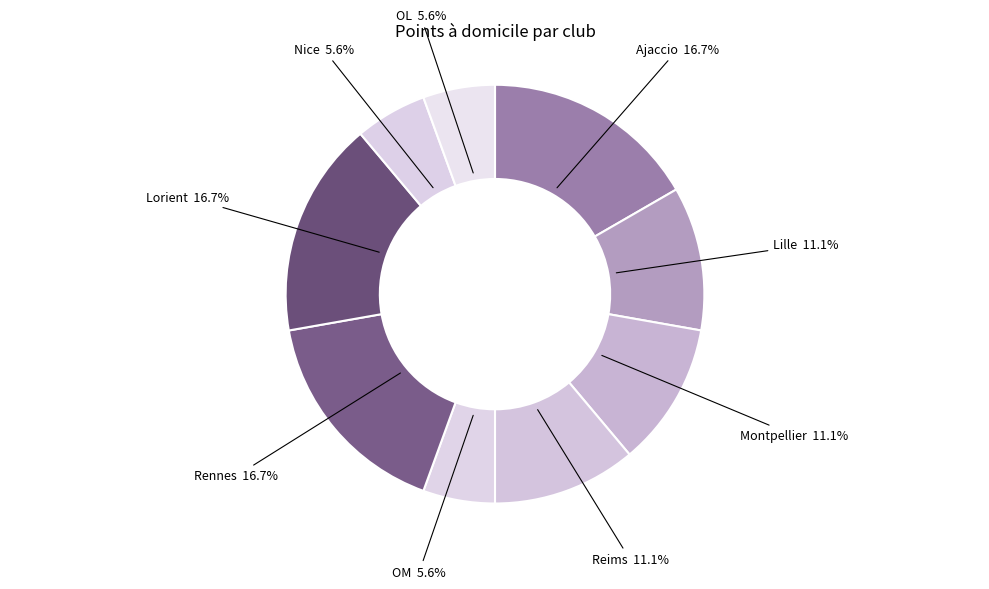

Is there any slice that represents more than half of the pie?

No